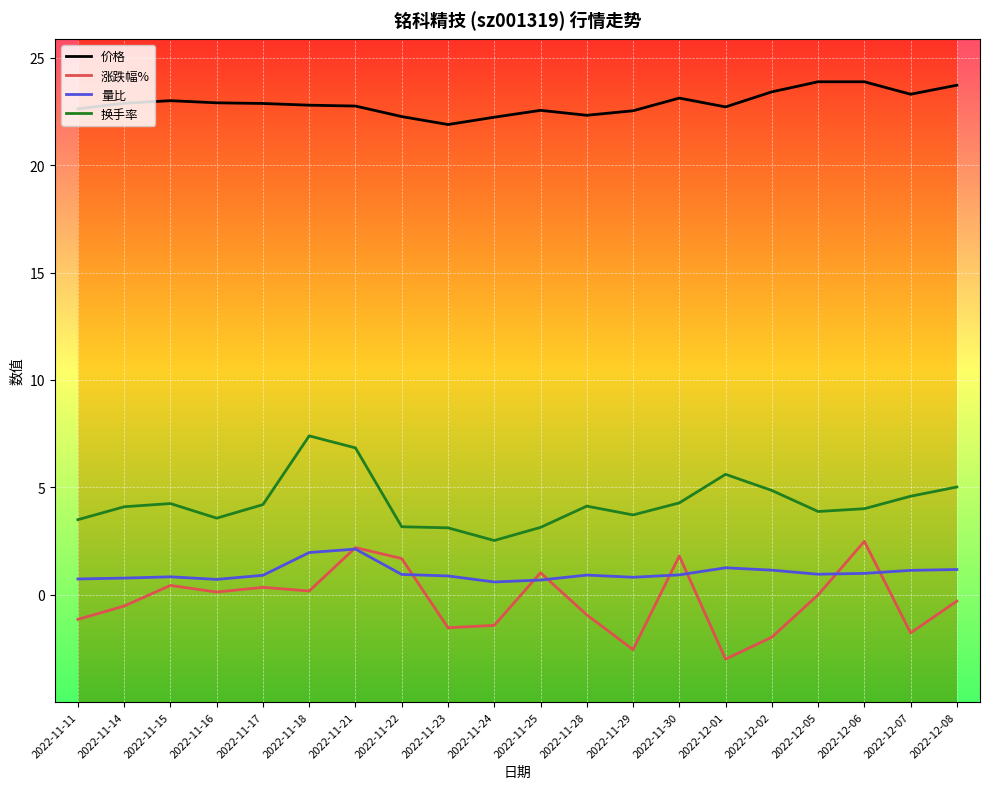

What position from the right is 2022-11-22?

13